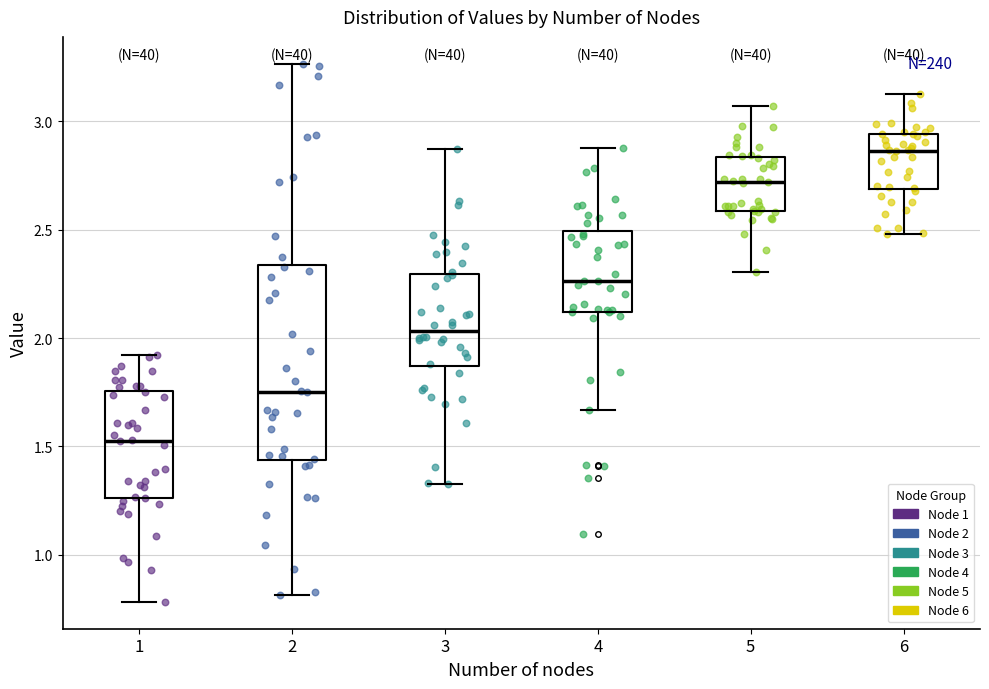

Which box is the tallest, from its lower edge to its upper edge?

2